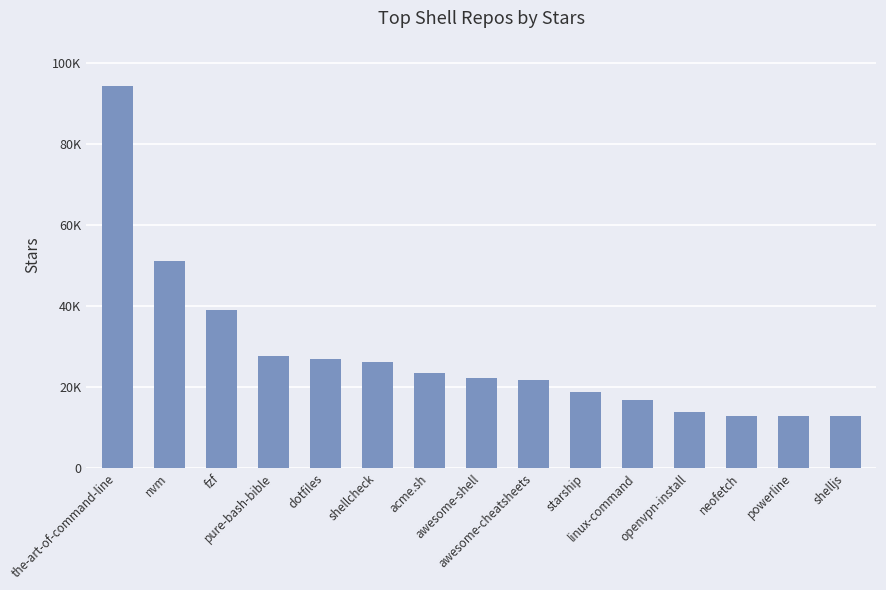

Which label corresponds to the smallest value in the chart?

shelljs